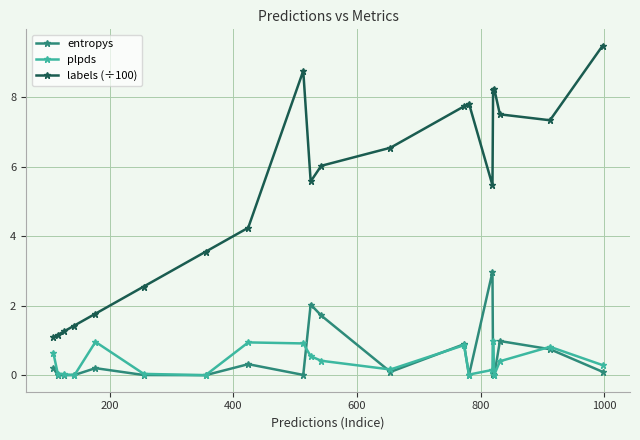

Which series has the largest range (max minus min)?

labels (÷100)